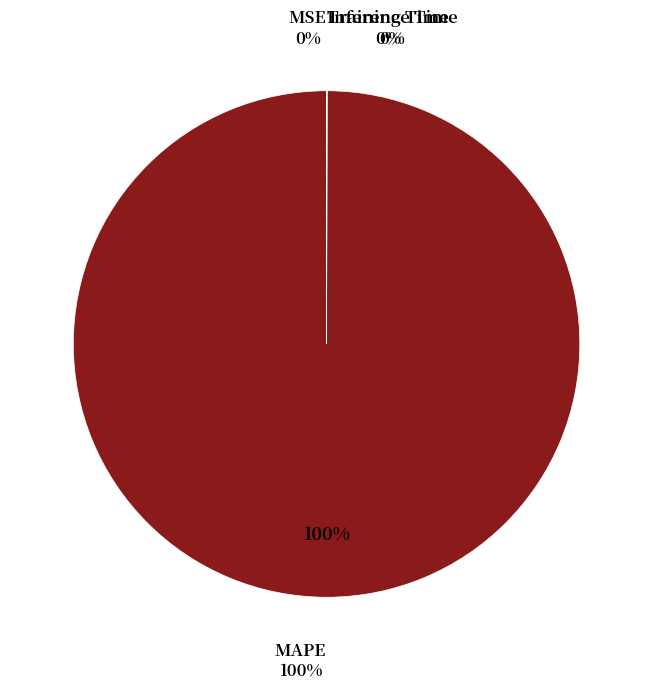

Which category has the biggest portion of the pie?

MAPE